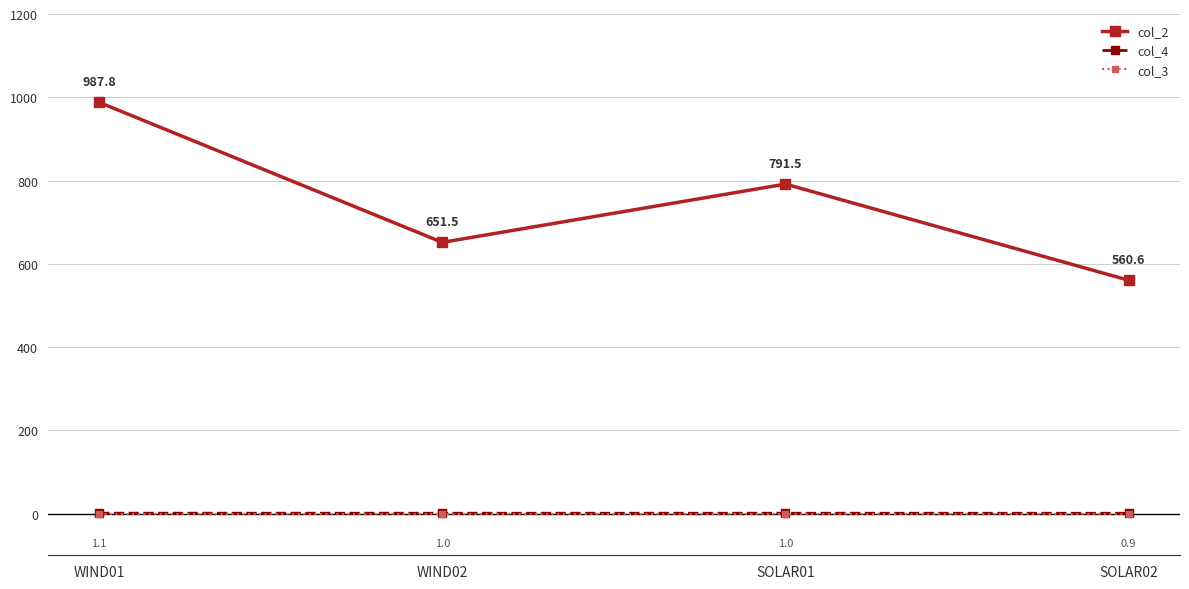

Which series has the largest total across all categories?

col_2